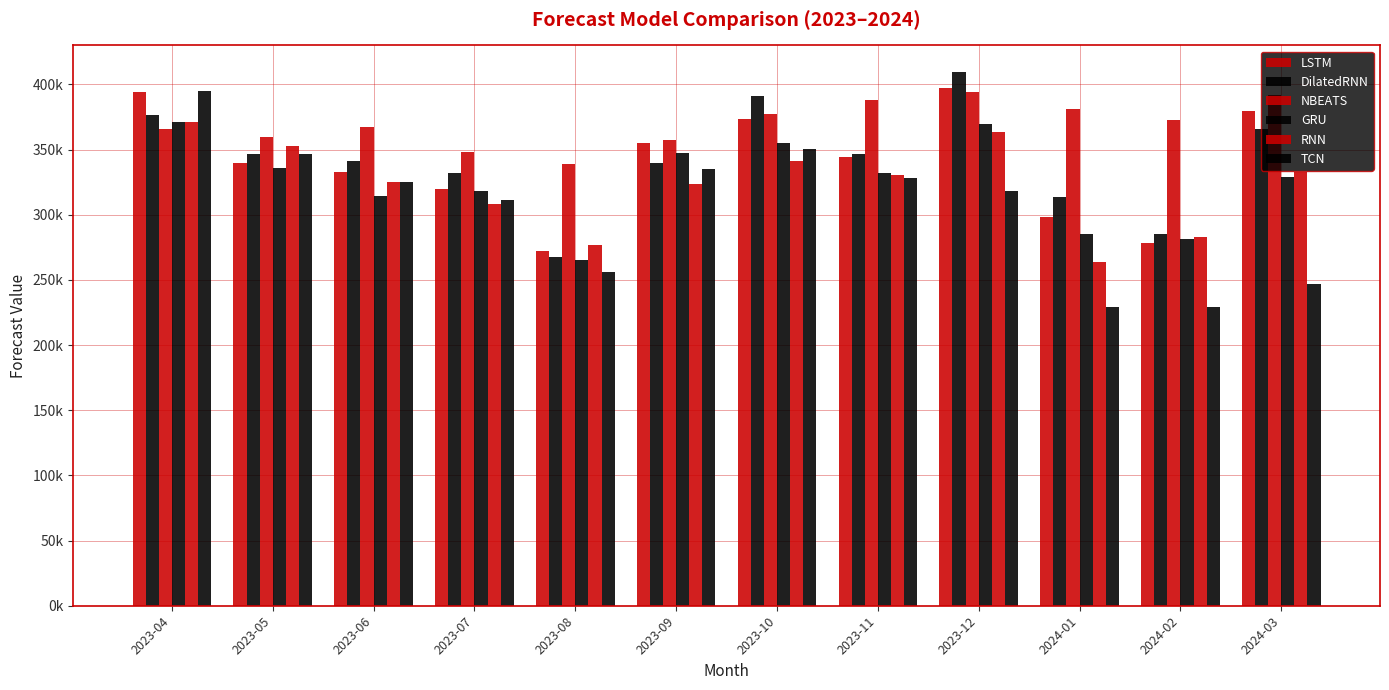

List the labels in order of GRU value, largest first.

2023-04, 2023-12, 2023-10, 2023-09, 2023-05, 2023-11, 2024-03, 2023-07, 2023-06, 2024-01, 2024-02, 2023-08